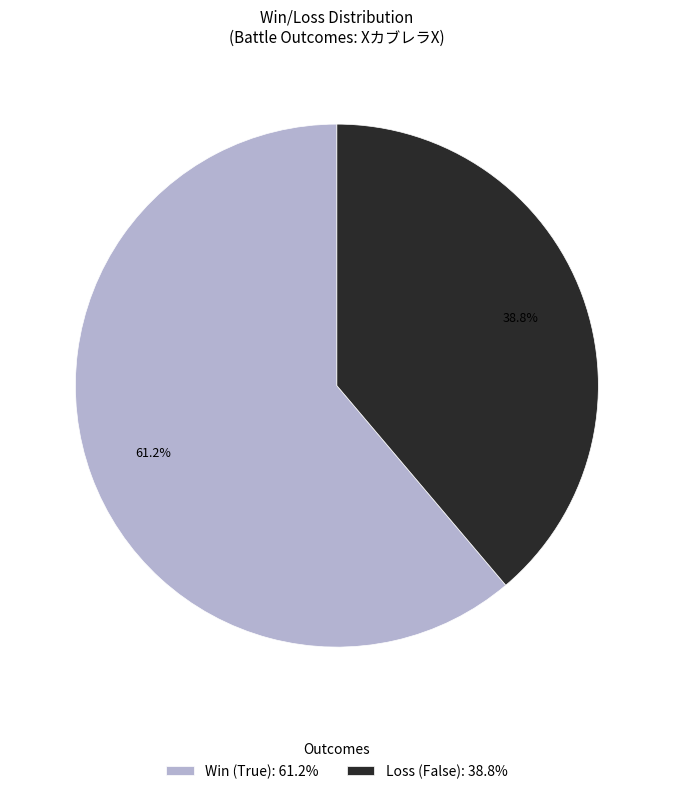

What is the majority slice?

Win (True)